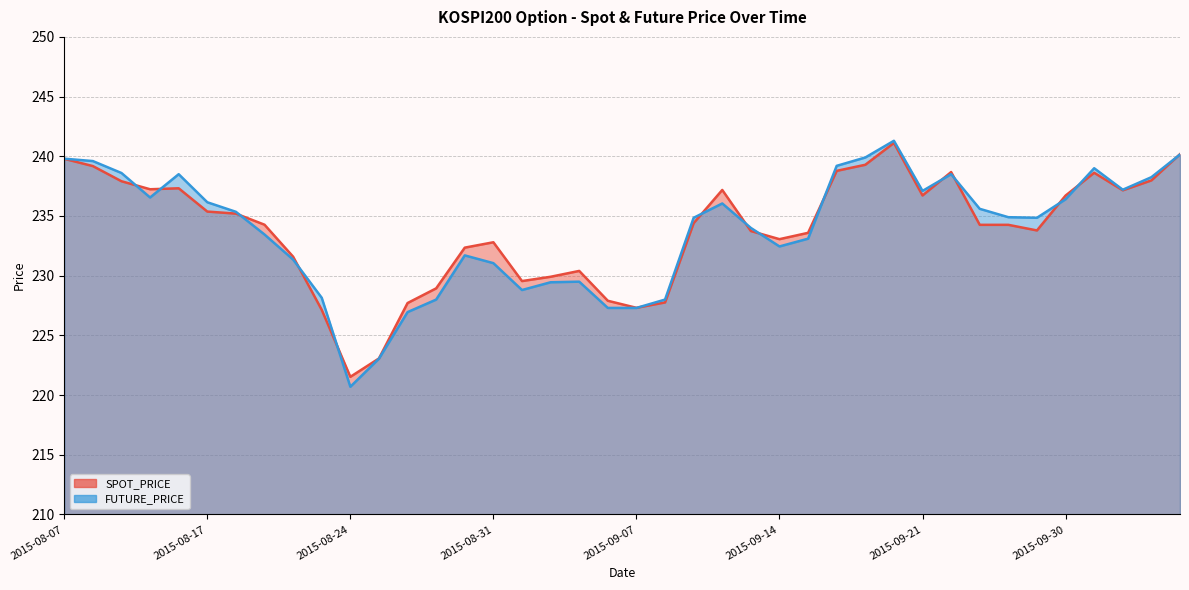

What is the approximate value of FUTURE_PRICE at 2015-09-09?

234.8